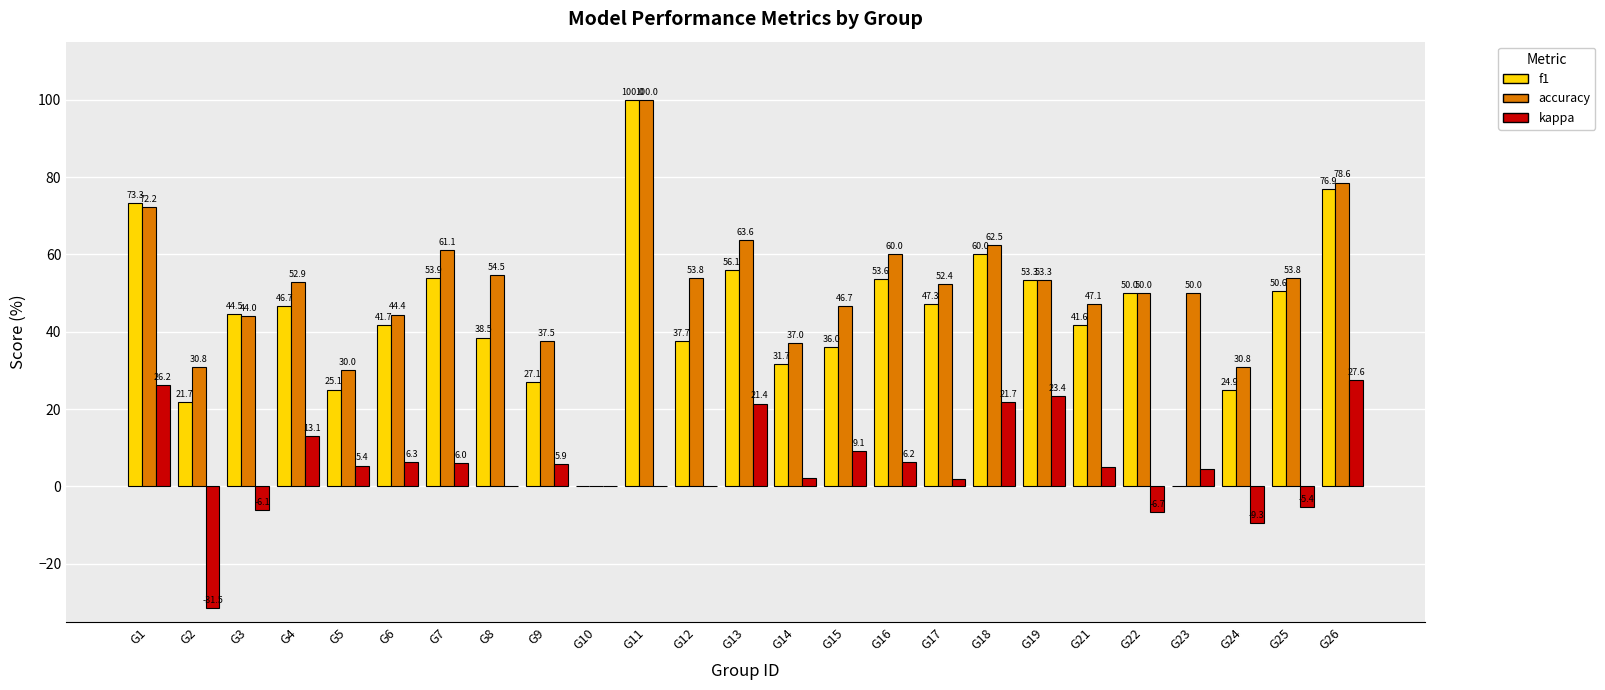

What is the sum of the accuracy values at G11 and G3?

144.0